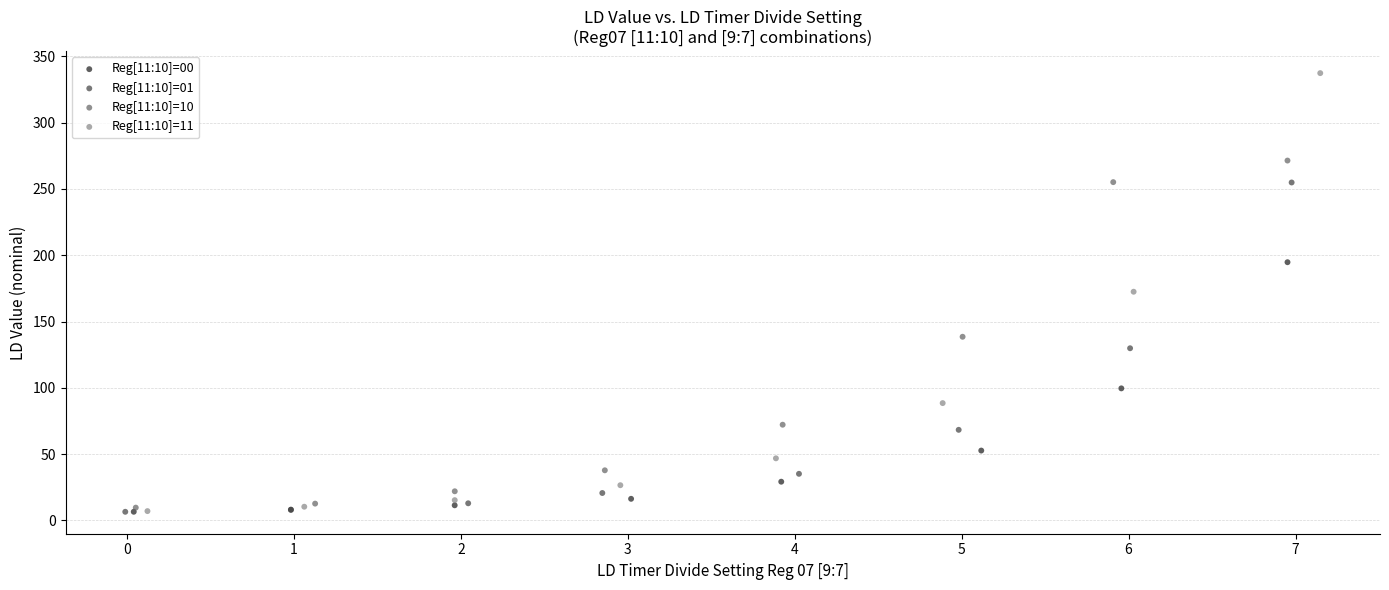

Which series has the widest spread of Y values?

Reg[11:10]=11